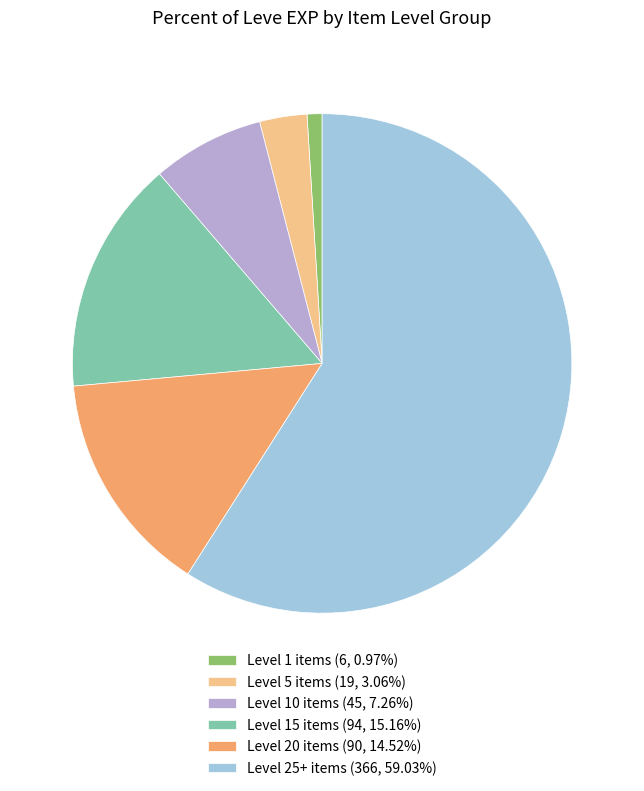

Do Level 5 items (19, 3.06%) and Level 10 items (45, 7.26%) together represent more than half of the pie?

No